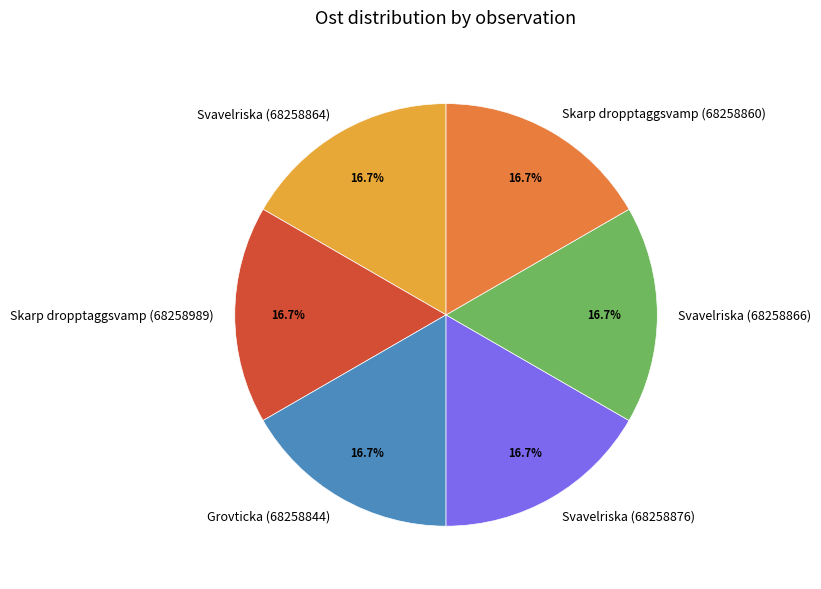

Approximately how many times larger is the value at Svavelriska (68258864) compared to Skarp dropptaggsvamp (68258860)?

1.0